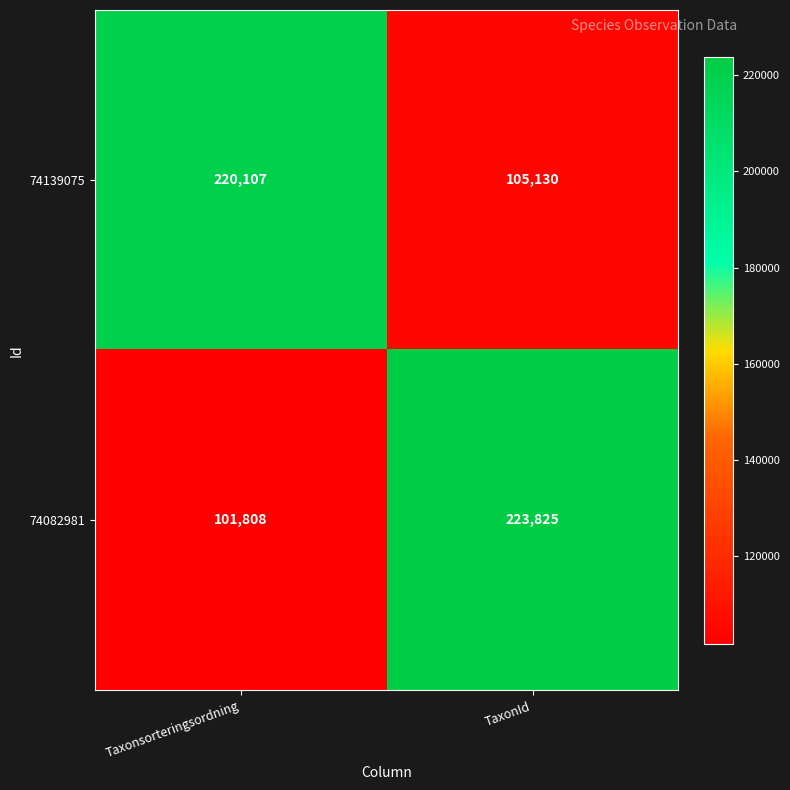

Which series has the largest total across all categories?

74082981